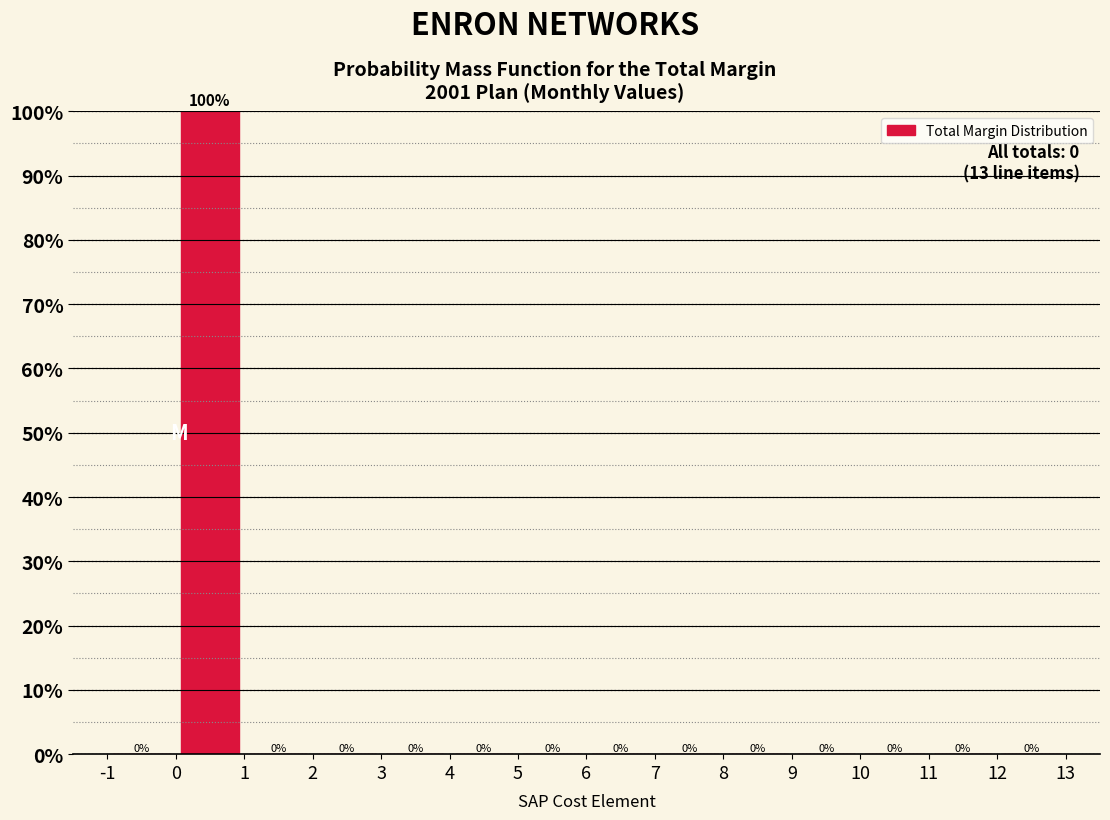

Reading left to right, list every bar in this chart as the range it spans on the x-axis followed by its height.

-1 to 0: 0
0 to 1: 100
1 to 2: 0
2 to 3: 0
3 to 4: 0
4 to 5: 0
5 to 6: 0
6 to 7: 0
7 to 8: 0
8 to 9: 0
9 to 10: 0
10 to 11: 0
11 to 12: 0
12 to 13: 0